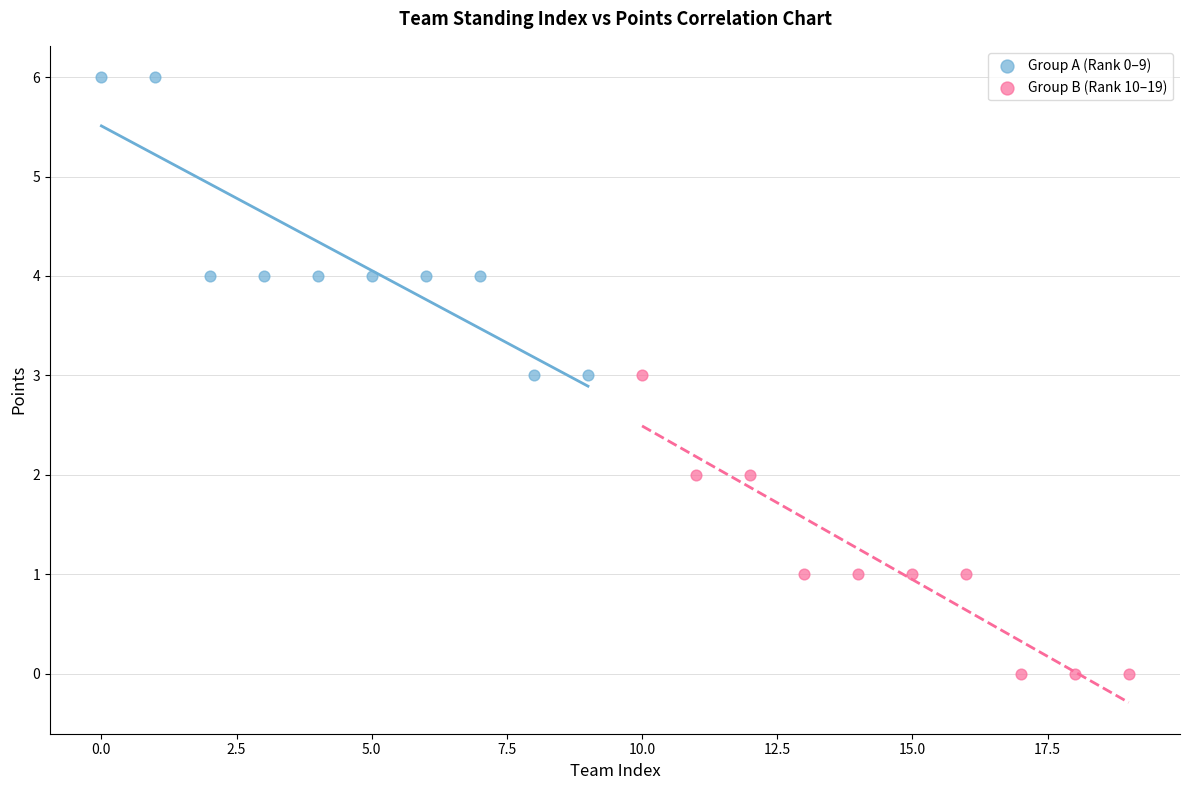

Which series contains the lowest Y value?

Group B (Rank 10–19)